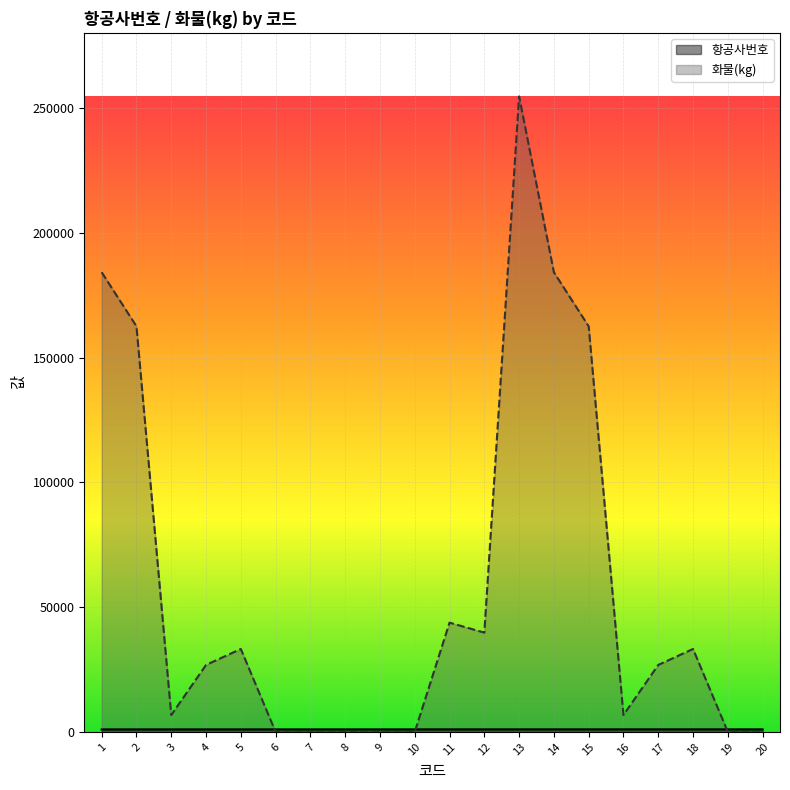

Which series has the largest range (max minus min)?

화물(kg)